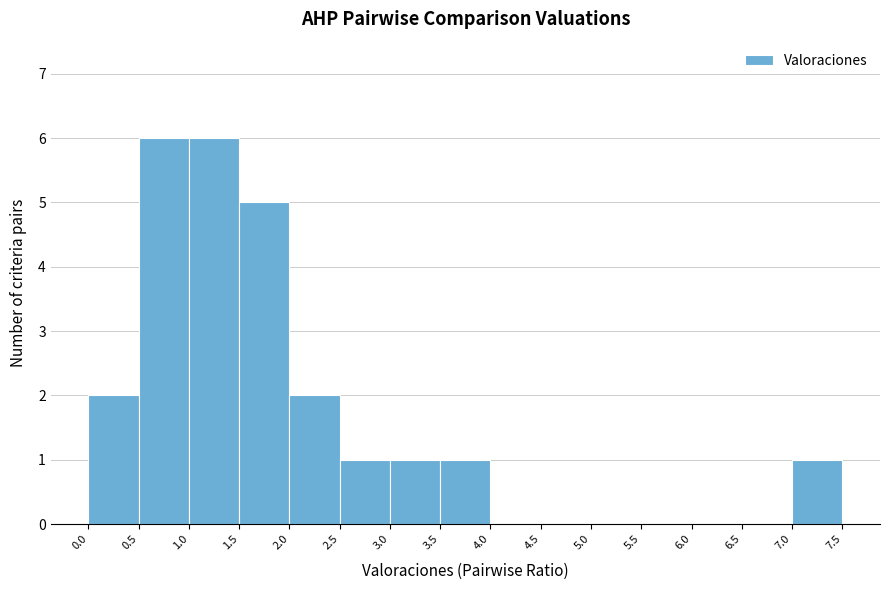

Reading left to right, list every bar in this chart as the range it spans on the x-axis followed by its height. The values are not printed on the chart, so give them approximately, as read against the axis.

0.0 to 0.5: 2
0.5 to 1.0: 6
1.0 to 1.5: 6
1.5 to 2.0: 5
2.0 to 2.5: 2
2.5 to 3.0: 1
3.0 to 3.5: 1
3.5 to 4.0: 1
4.0 to 4.5: 0
4.5 to 5.0: 0
5.0 to 5.5: 0
5.5 to 6.0: 0
6.0 to 6.5: 0
6.5 to 7.0: 0
7.0 to 7.5: 1